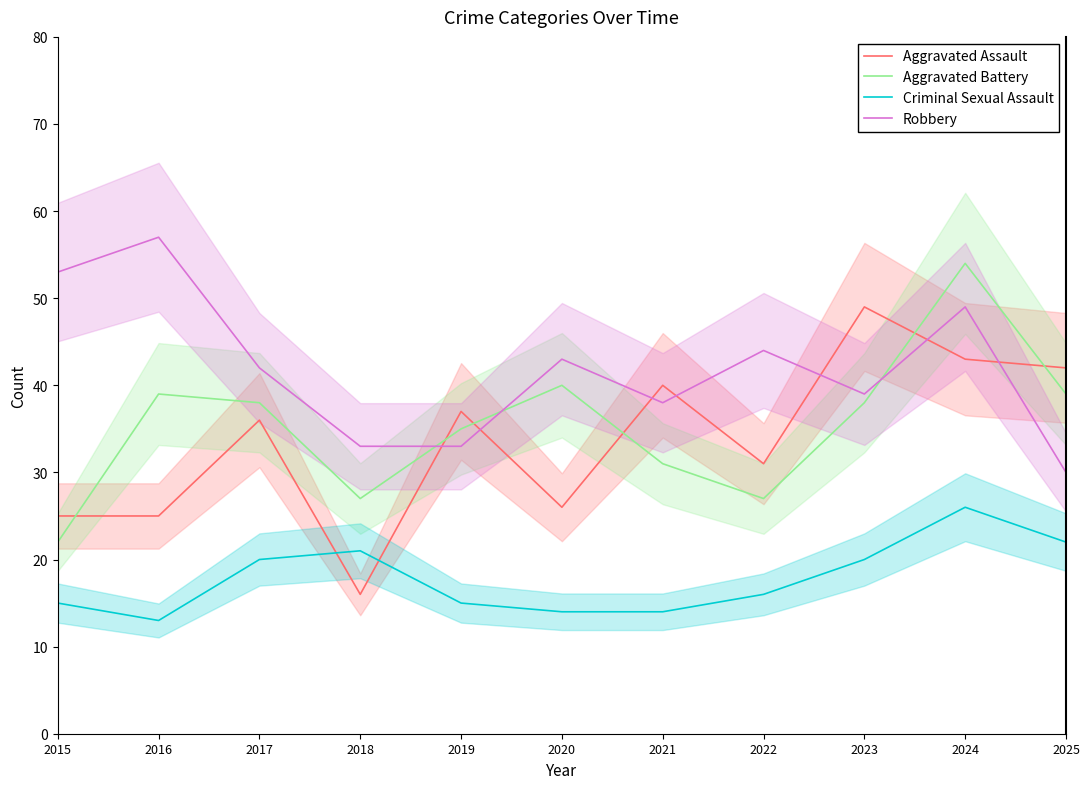

Rank the series at 2019 from lowest to highest value.

Criminal Sexual Assault, Robbery, Aggravated Battery, Aggravated Assault